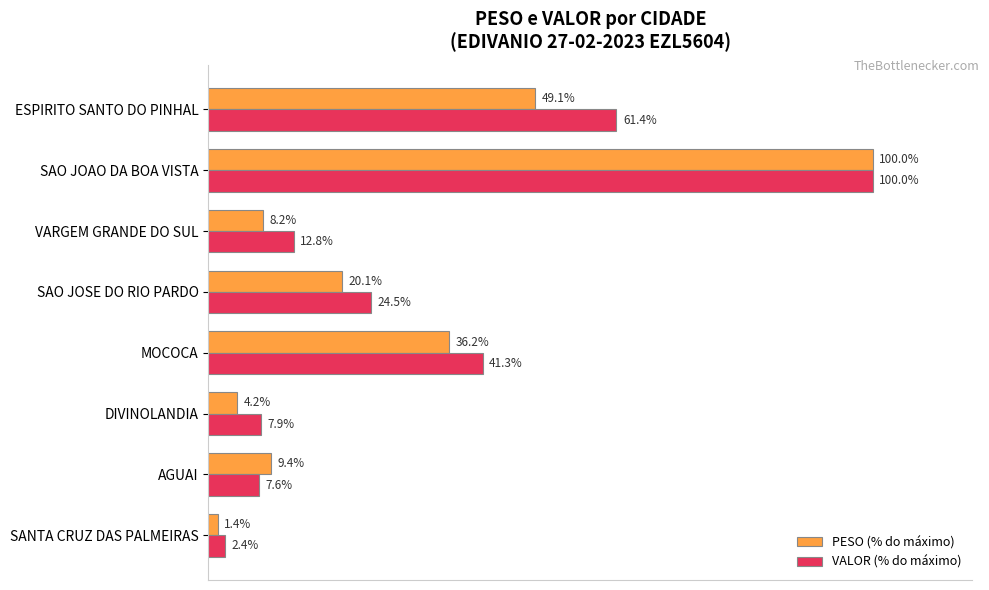

Which category has the lowest value in the PESO (% do máximo) series?

SANTA CRUZ DAS PALMEIRAS